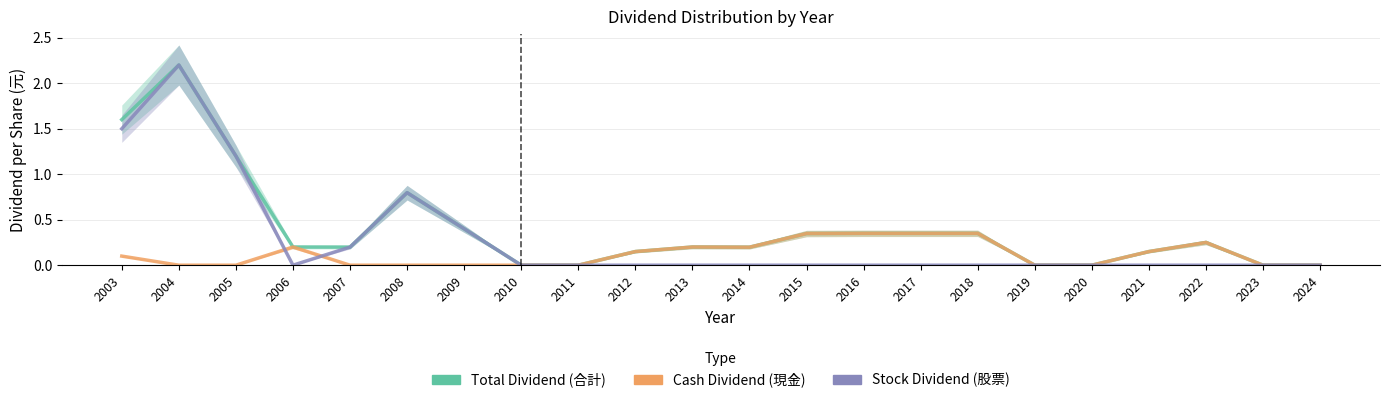

Reading left to right, list all the values displayed in this chart.

Total Dividend (合計): 1.6	2.2	1.2	0.2	0.2	0.8	0.4	0.0	0.0	0.1	0.2	0.2	0.3	0.3	0.3	0.3	0.0	0.0	0.1	0.2	0.0	0.0
Cash Dividend (現金): 0.1	0.0	0.0	0.2	0.0	0.0	0.0	0.0	0.0	0.1	0.2	0.2	0.3	0.3	0.3	0.3	0.0	0.0	0.1	0.2	0.0	0.0
Stock Dividend (股票): 1.5	2.2	1.2	0.0	0.2	0.8	0.4	0.0	0.0	0.0	0.0	0.0	0.0	0.0	0.0	0.0	0.0	0.0	0.0	0.0	0.0	0.0